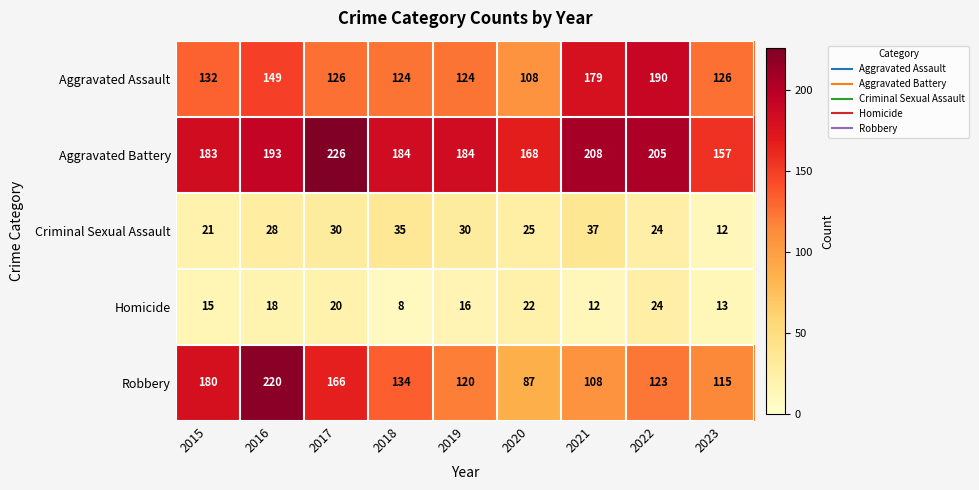

Which series changed the most between 2016 and 2022?

Robbery